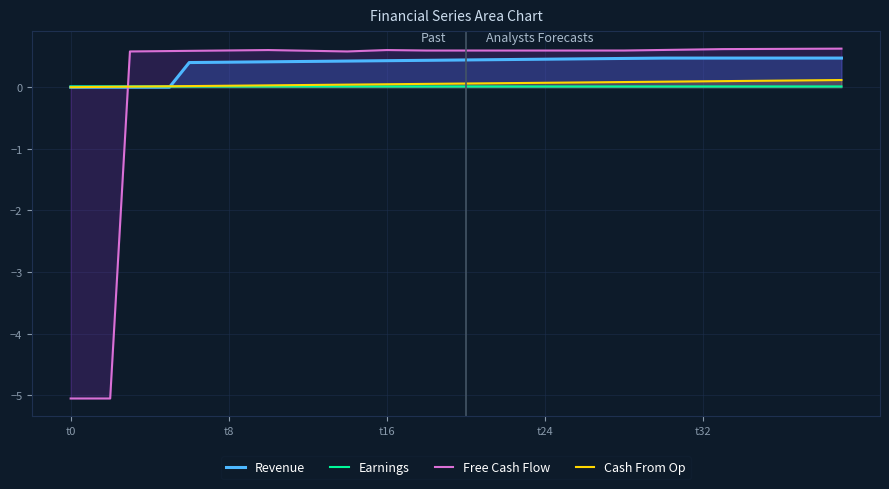

Does the chart display data point markers on the line(s)?

No